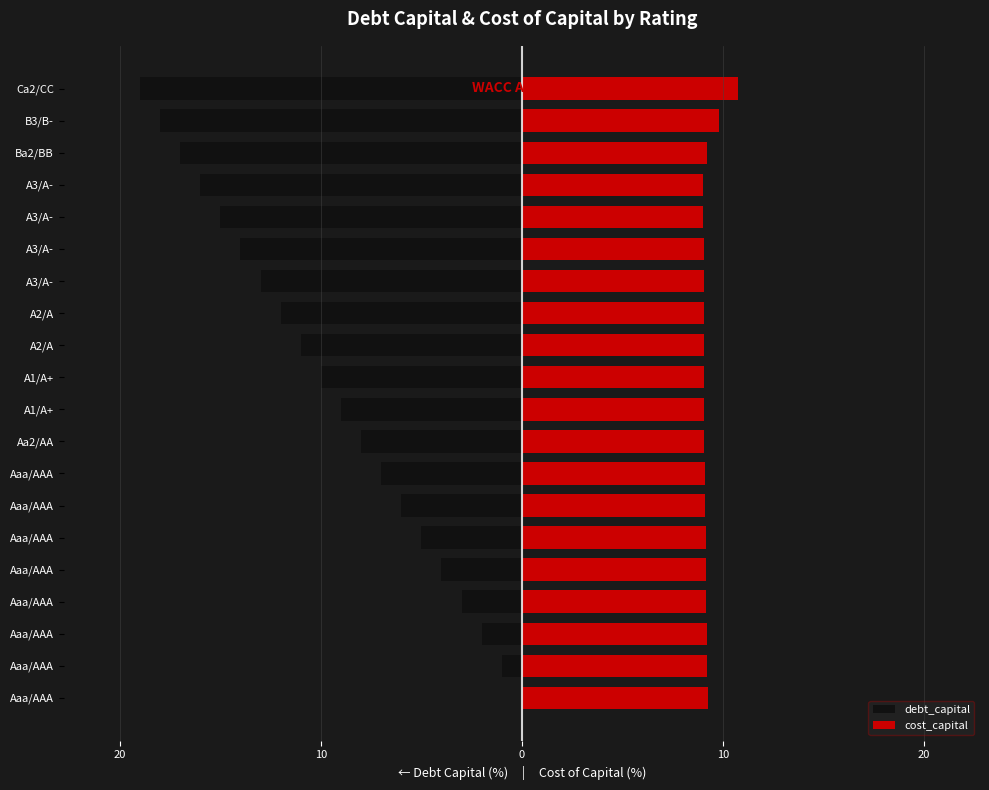

Is it true that debt_capital equals -6.2 at A1/A+?

False